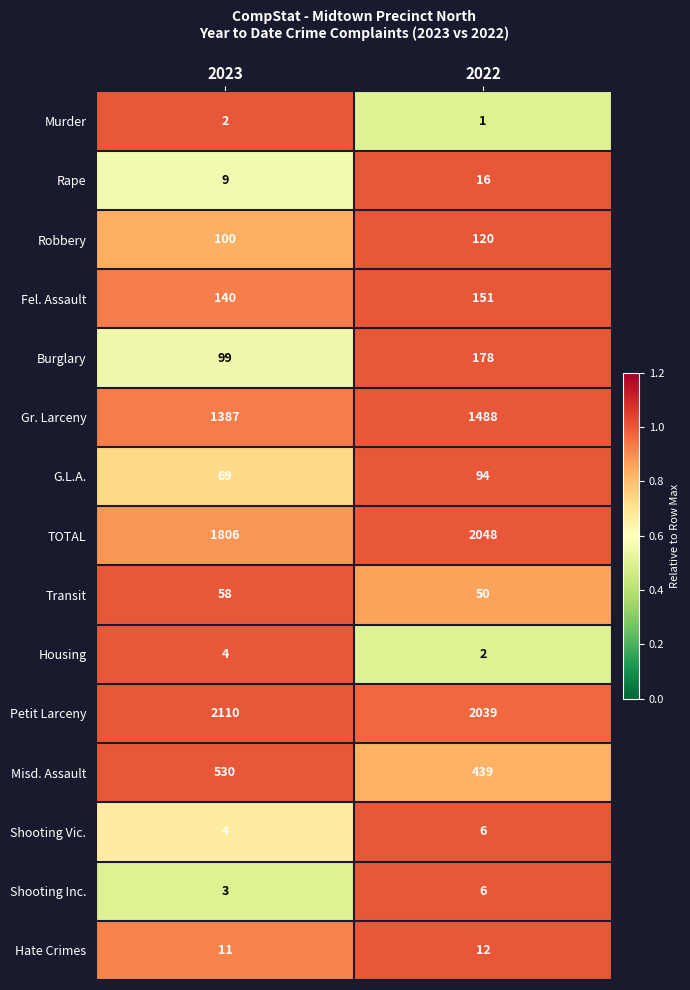

Count the number of categories in the chart.

2